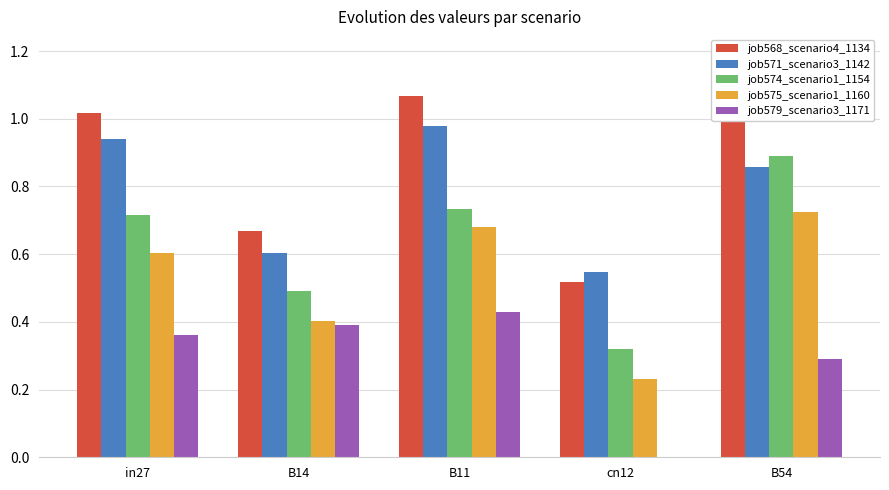

What is the maximum value for job579_scenario3_1171?

0.4